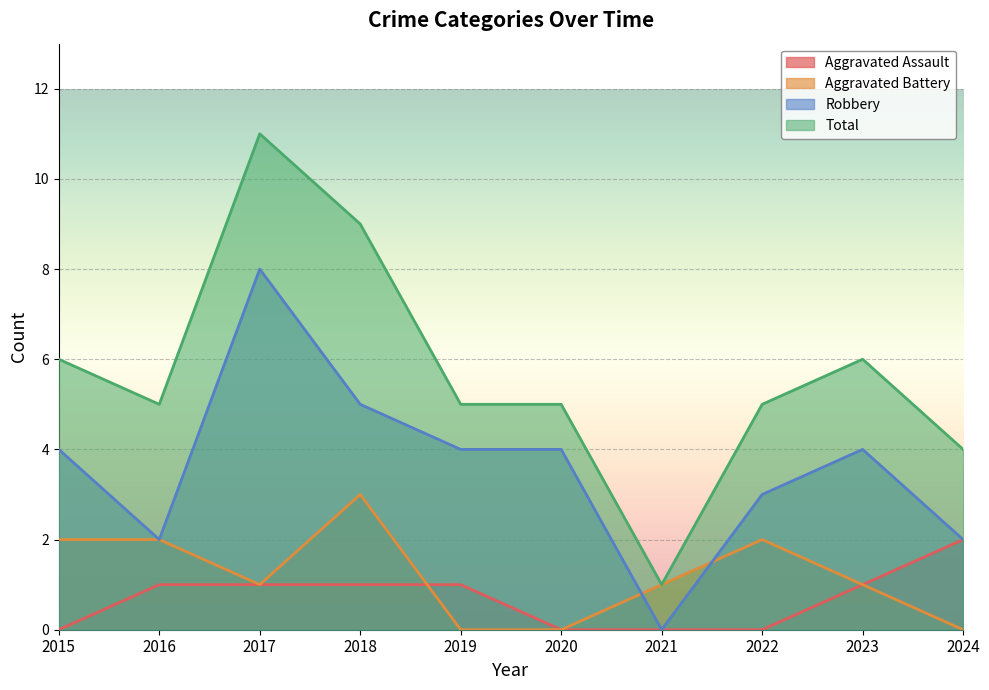

True or false: Aggravated Battery has more than 0 points higher than both neighbors.

True